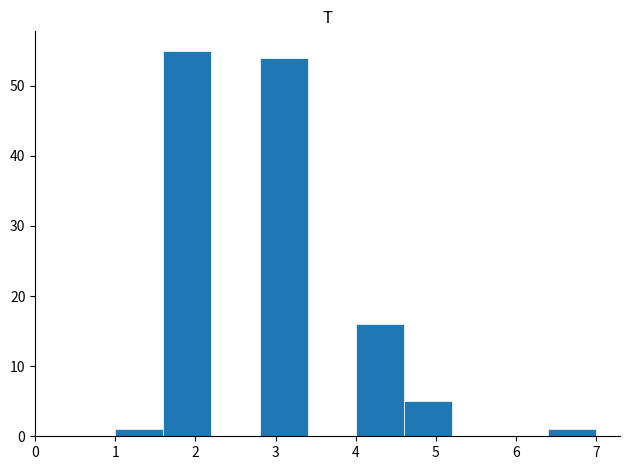

Reading left to right, list every bar in this chart as the range it spans on the x-axis followed by its height. The values are not printed on the chart, so give them approximately, as read against the axis.

1.0 to 1.6: 1
1.6 to 2.2: 55
2.2 to 2.8: 0
2.8 to 3.4: 54
3.4 to 4.0: 0
4.0 to 4.6: 16
4.6 to 5.2: 5
5.2 to 5.8: 0
5.8 to 6.4: 0
6.4 to 7.0: 1